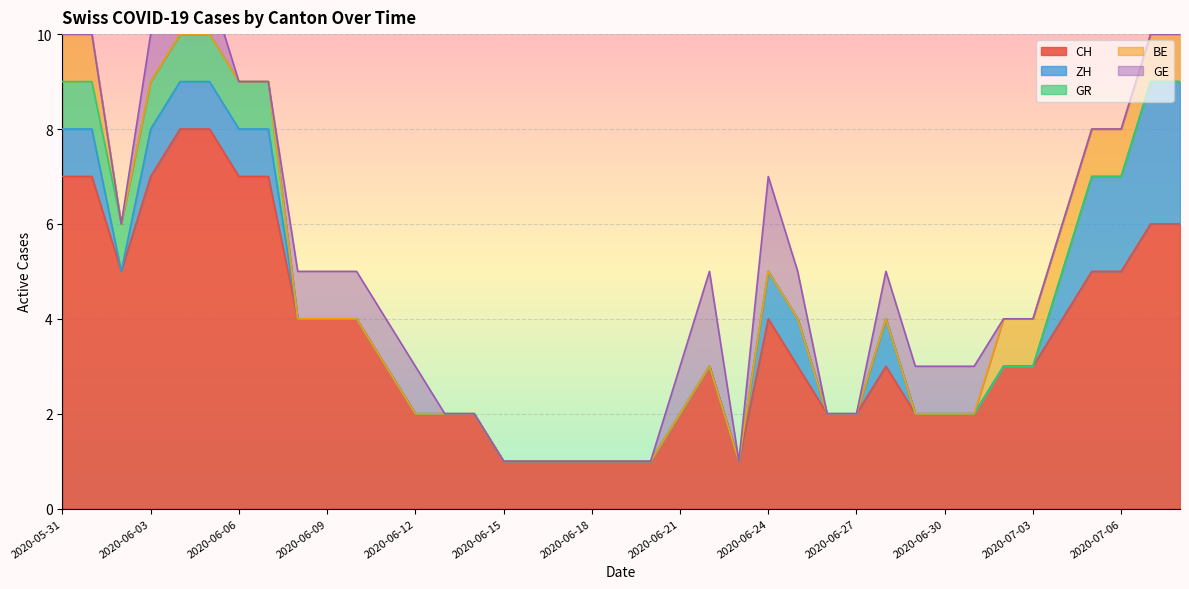

Between 2020-06-01 and 2020-06-03, which is larger?

2020-06-01